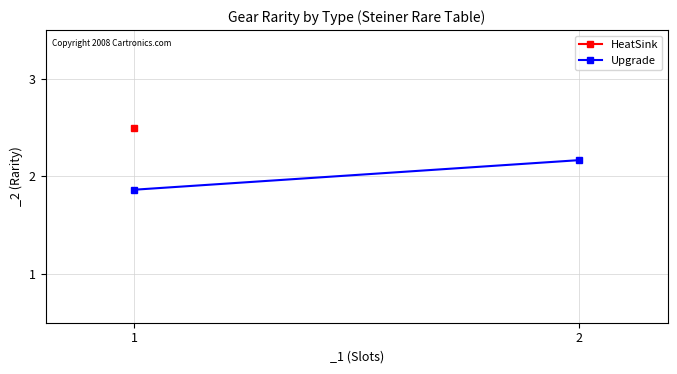

What is the value of the 1st point from the left?

1.9